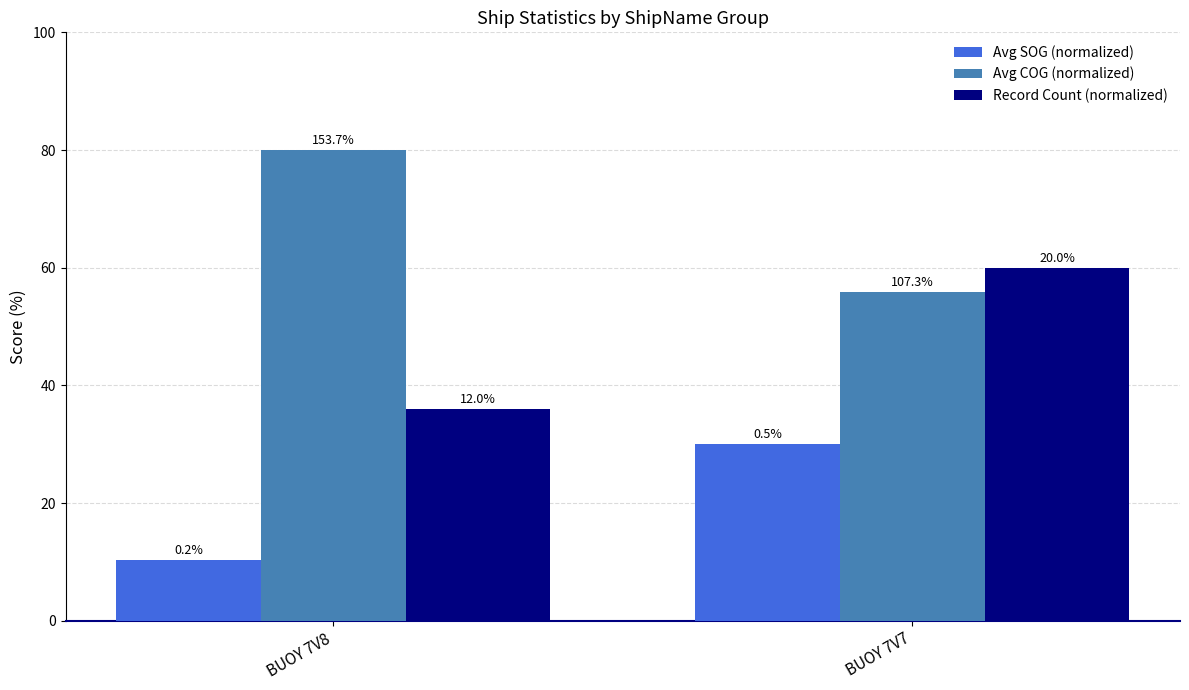

What is the total value across all series at BUOY 7V8?

126.4